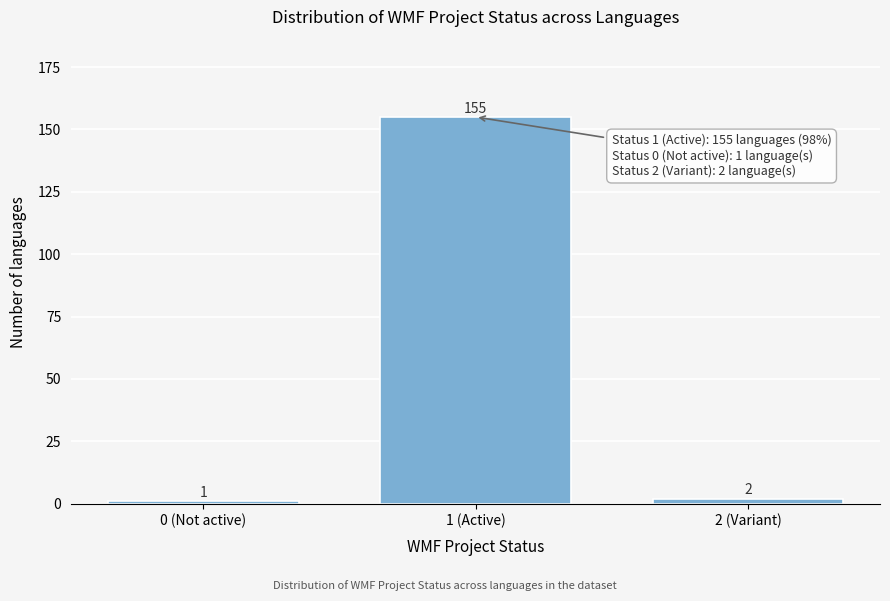

Reading left to right, extract all data points from this chart.

1	155	2